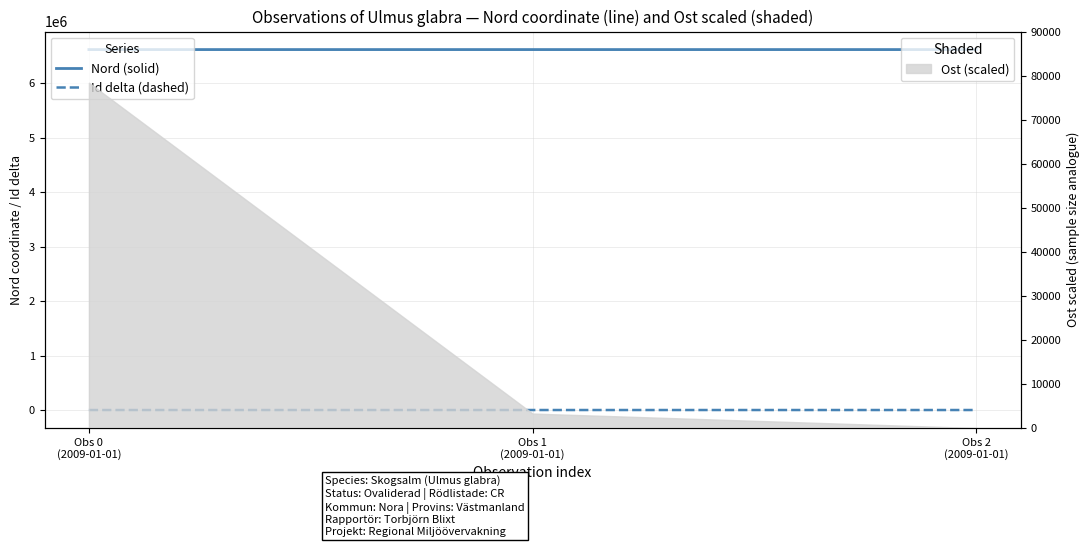

What is the total value across all series at Obs 2
(2009-01-01)?

6613975.0